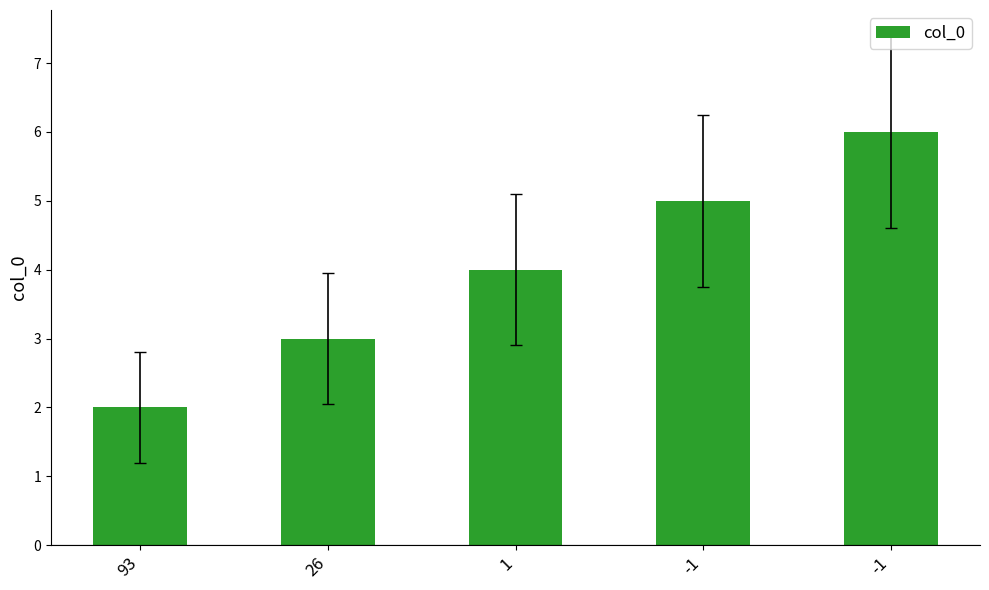

Reading left to right, list all the values displayed in this chart.

2	3	4	5	6